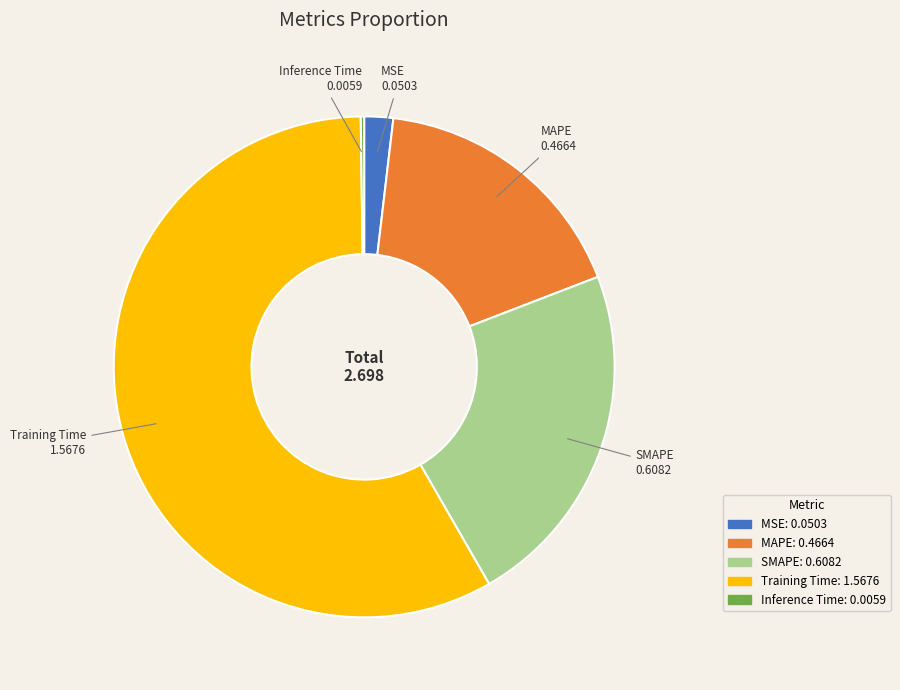

True or false: SMAPE accounts for 28% of the total.

False